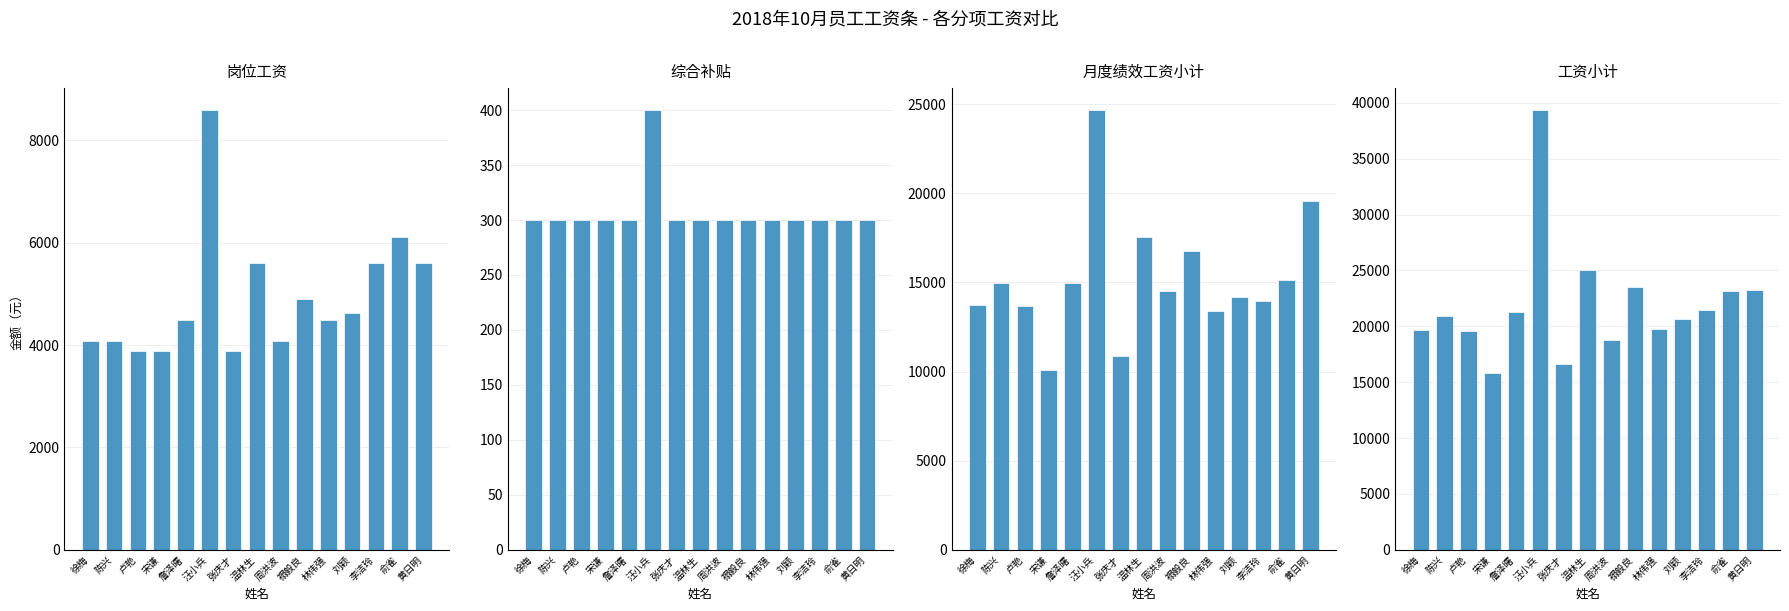

How many data points in 工资小计 are above 20905?

8